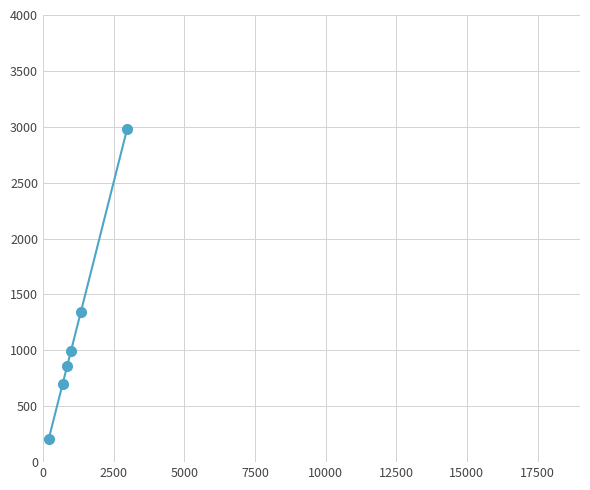

True or false: the data has more than 0 interior local peaks.

False